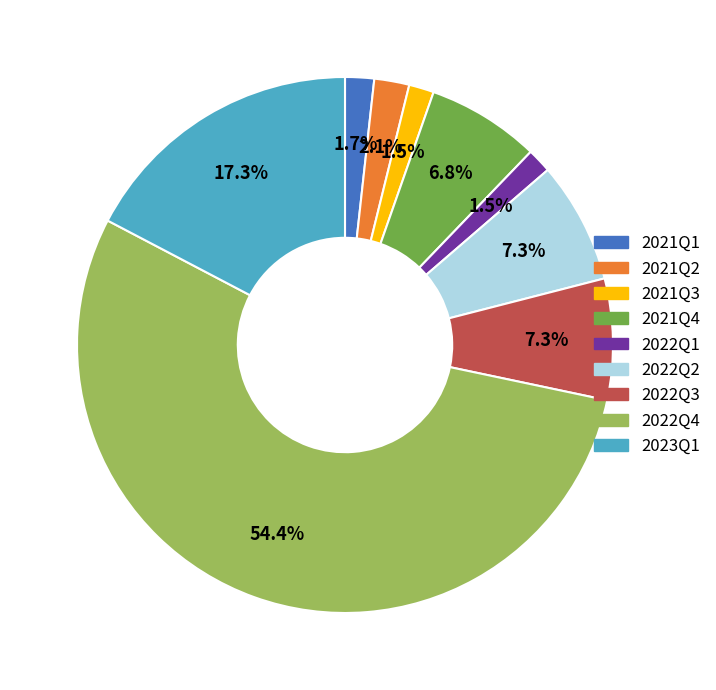

Count the number of slices in the pie.

9